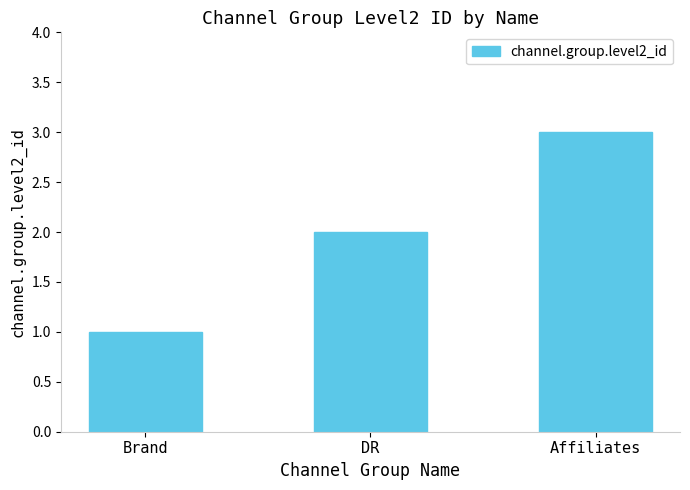

What is the change in value from Brand to Affiliates?

+2